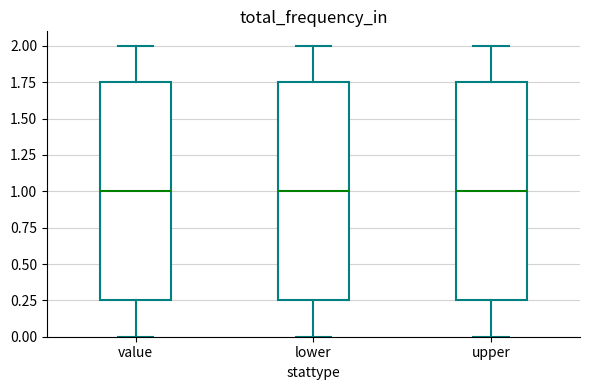

What is the label of the 3rd bar from the left?

upper